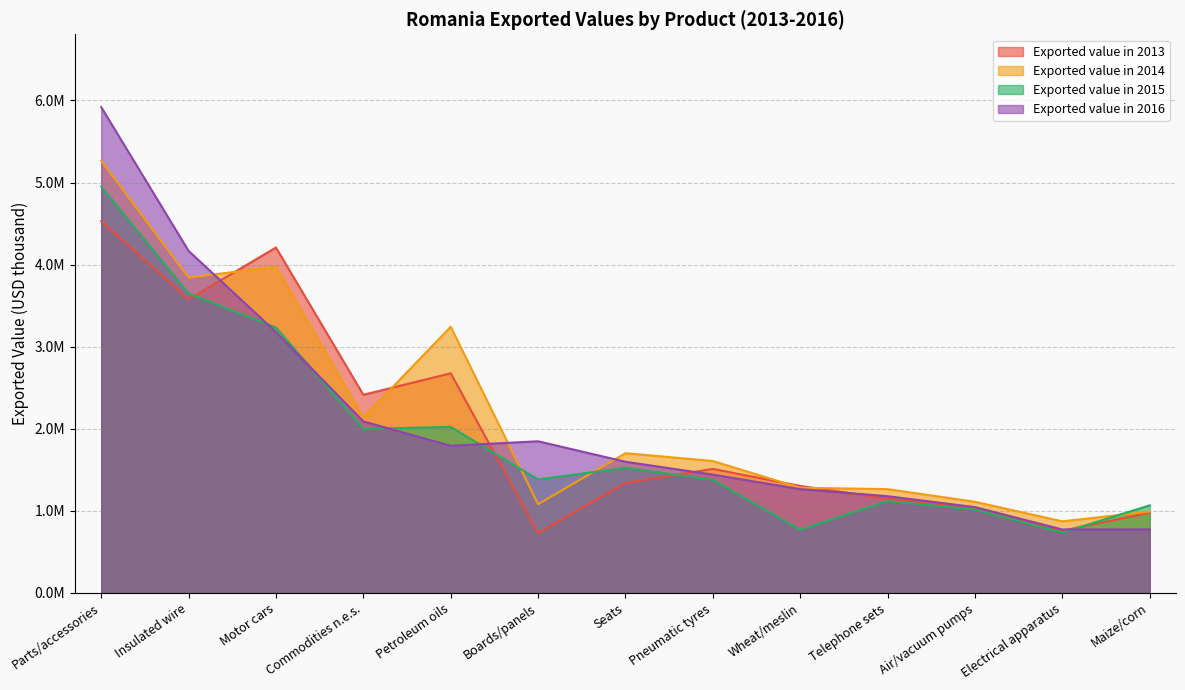

What is the lowest value of the Exported value in 2016 series?

772416